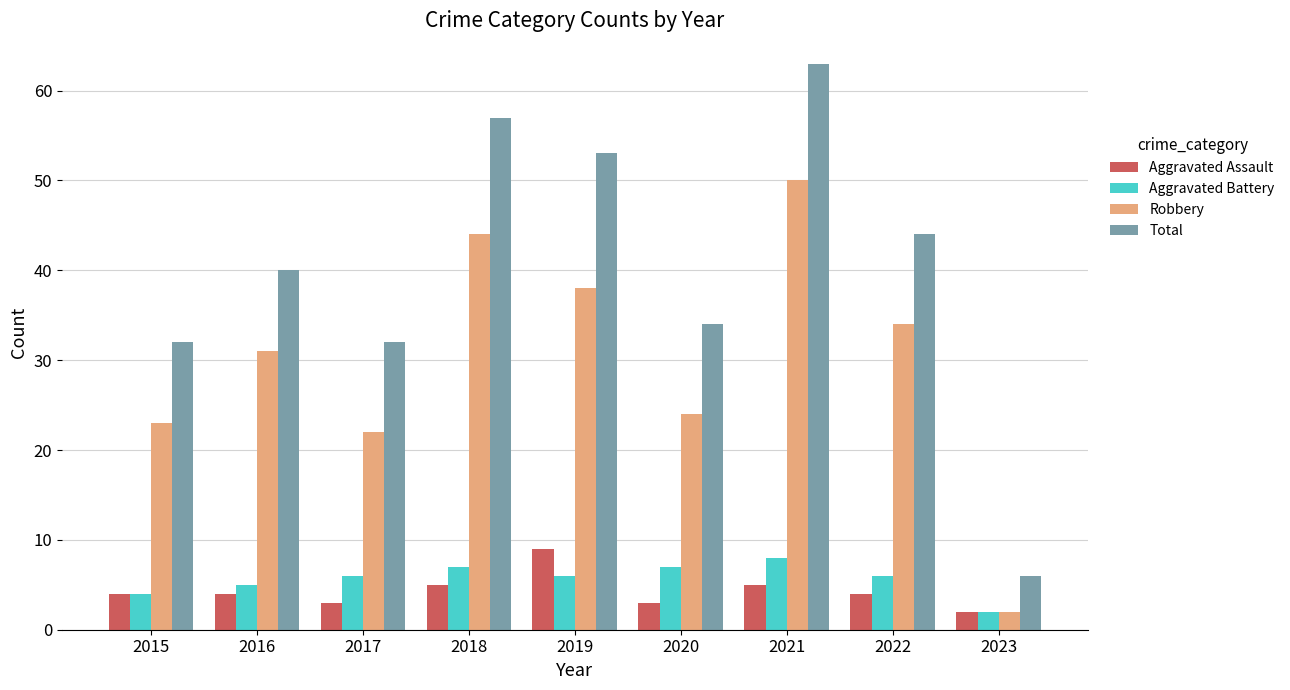

Is the value of Aggravated Battery at 2017 greater than the value of Aggravated Assault at 2021?

Yes